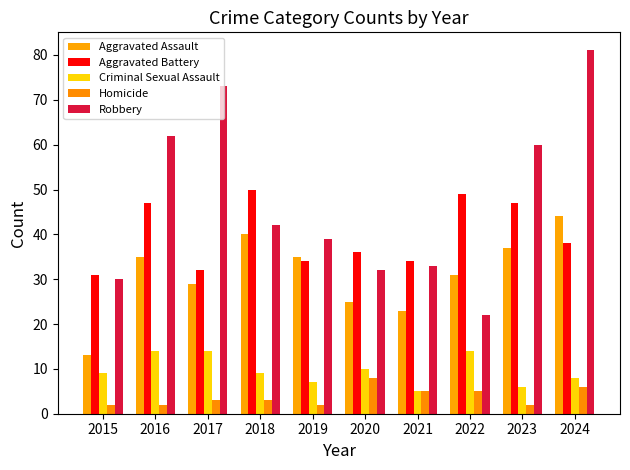

Count the Criminal Sexual Assault values in the range 7 to 14.

8